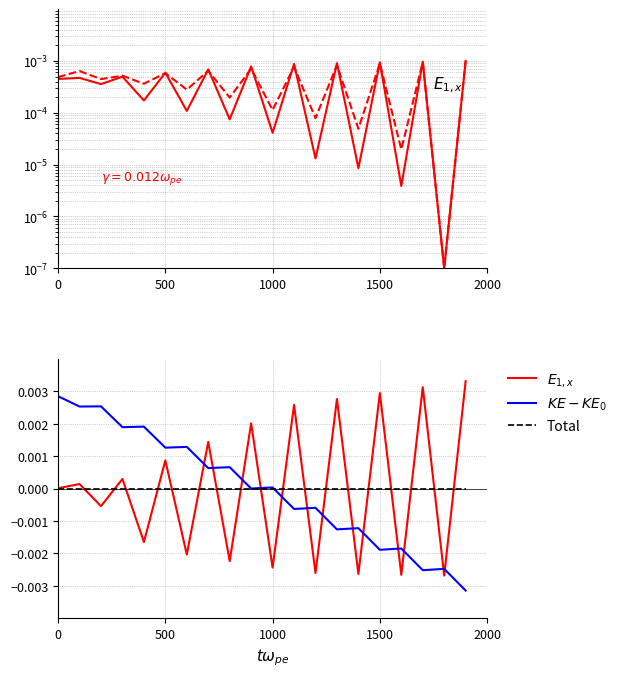

Count the number of categories in the chart.

20